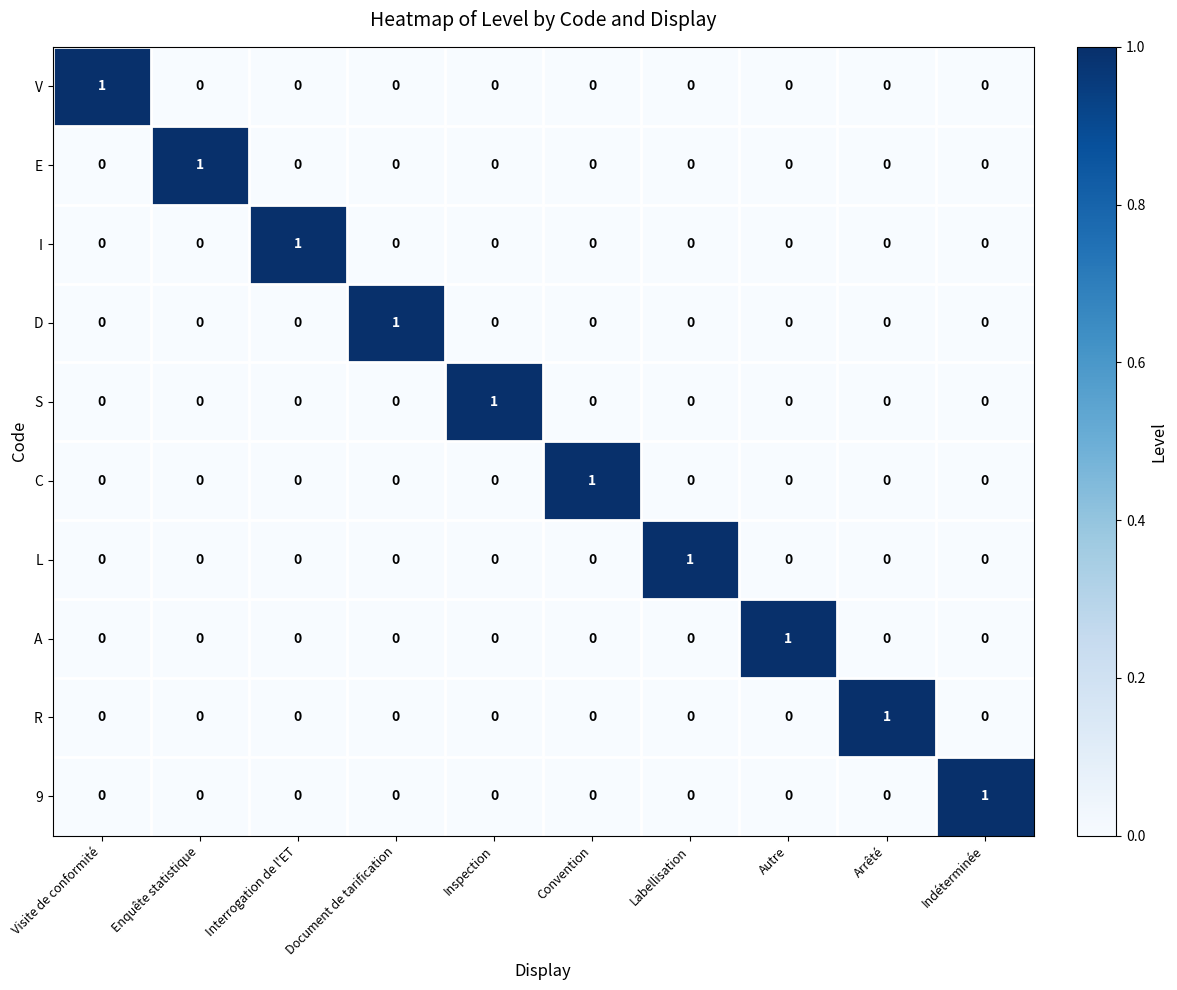

At how many categories does at least one series exceed 0?

10